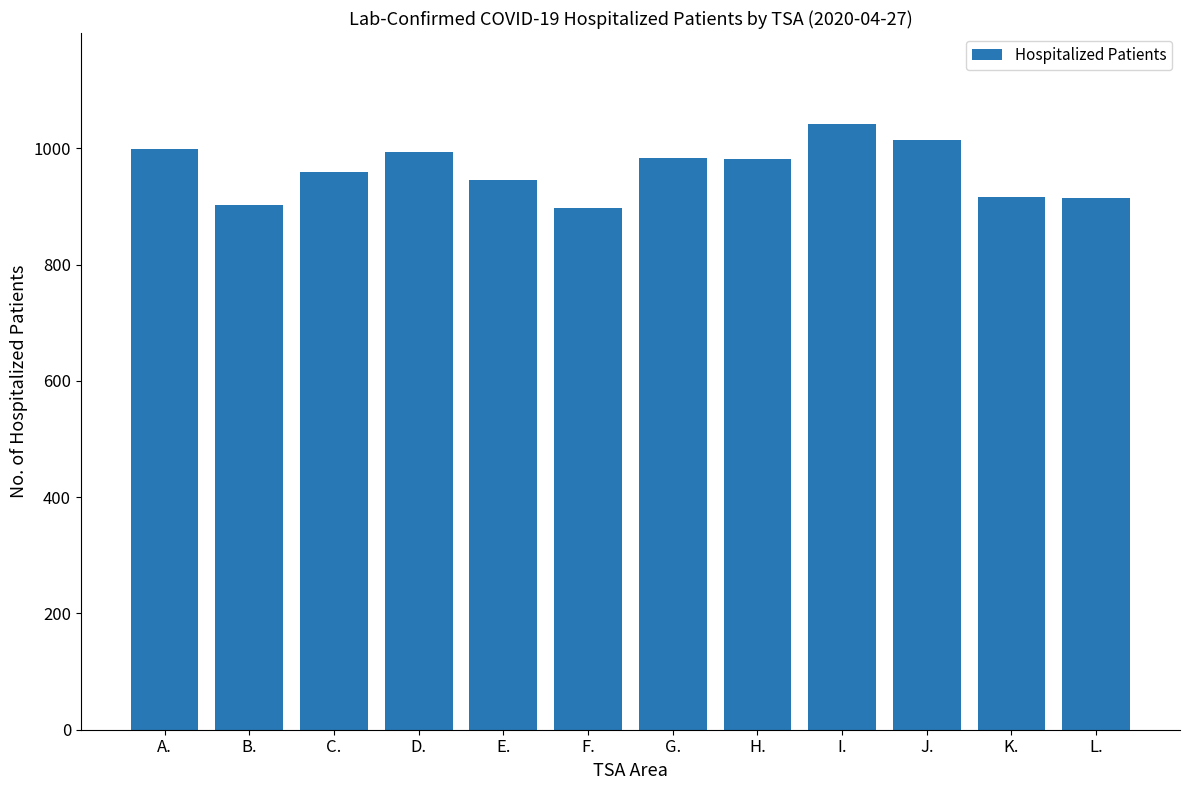

What is the label of the 9th bar from the right?

D.